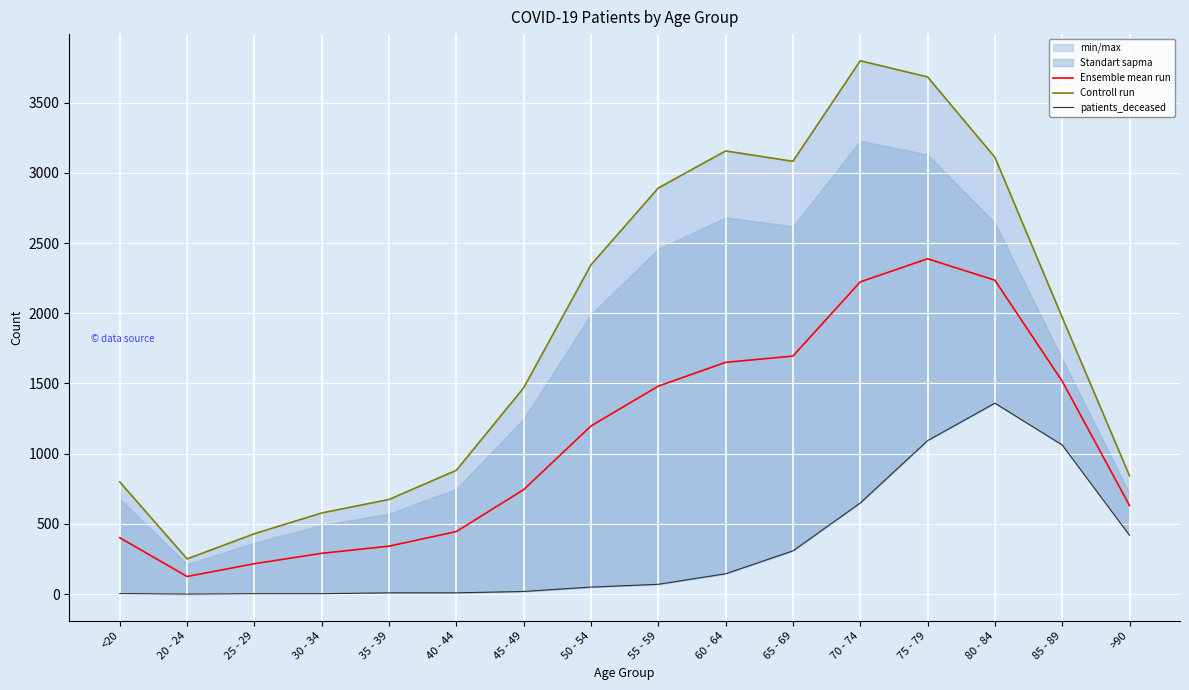

List the series in order of their overall mean, lowest first.

patients_deceased, Ensemble mean run, Controll run